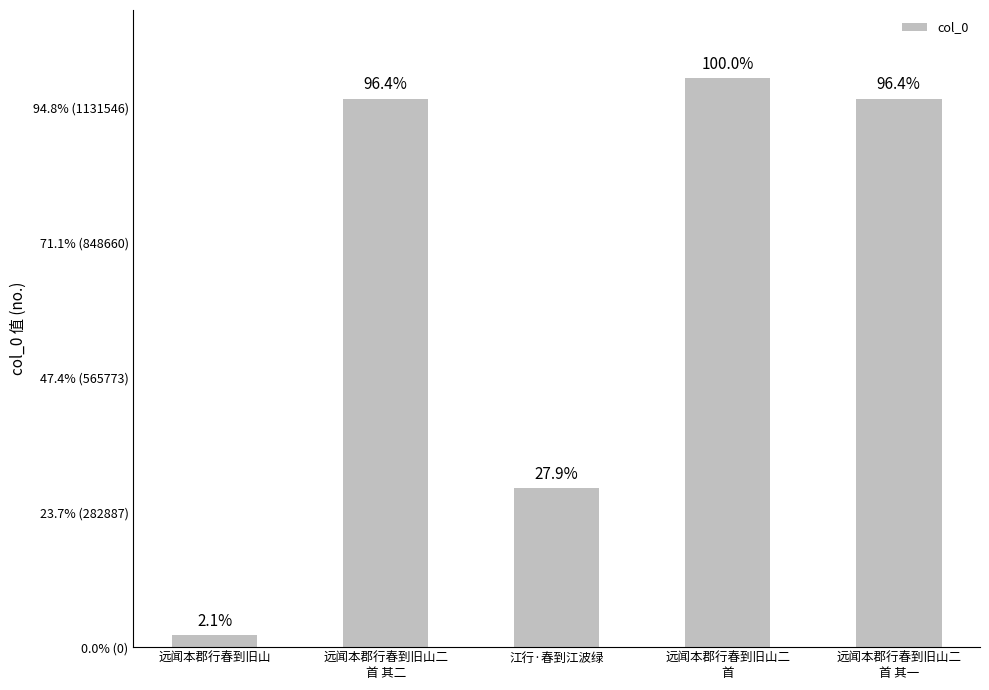

Rank the categories by value from lowest to highest.

远闻本郡行春到旧山, 江行·春到江波绿, 远闻本郡行春到旧山二
首 其一, 远闻本郡行春到旧山二
首 其二, 远闻本郡行春到旧山二
首